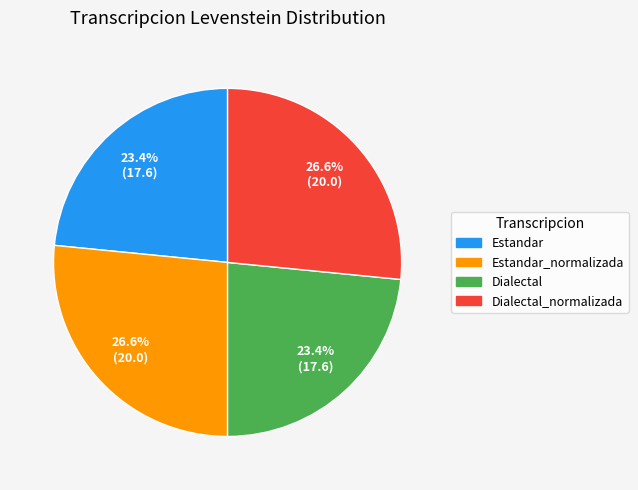

How many slices are in this pie chart?

4